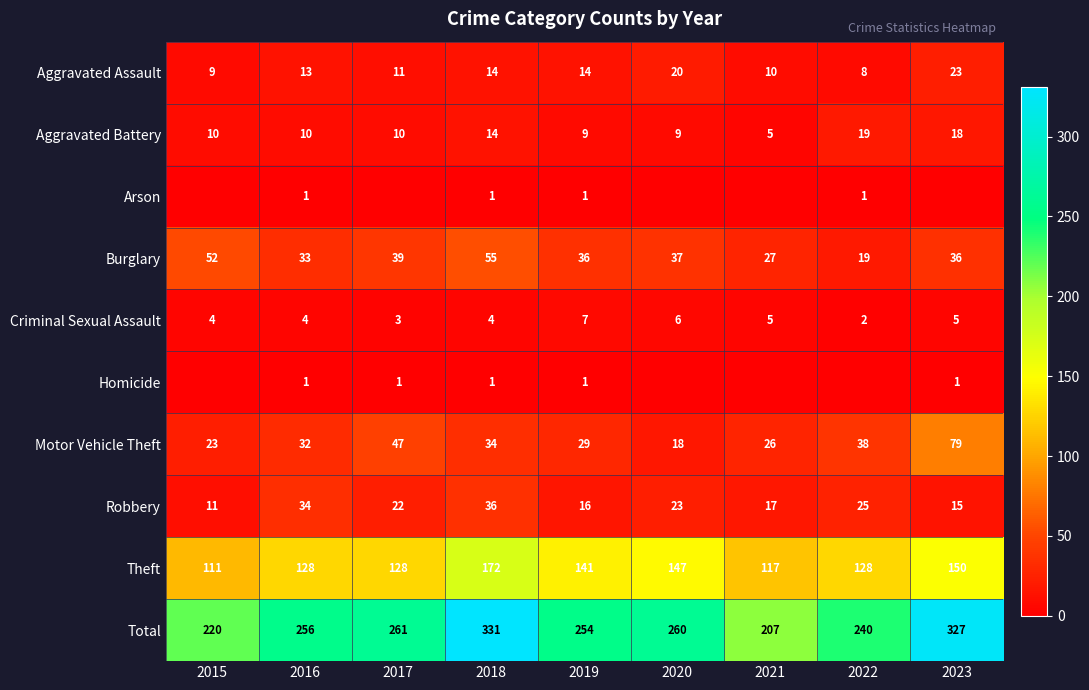

What is the difference between the maximum and minimum values in the Robbery series?

25